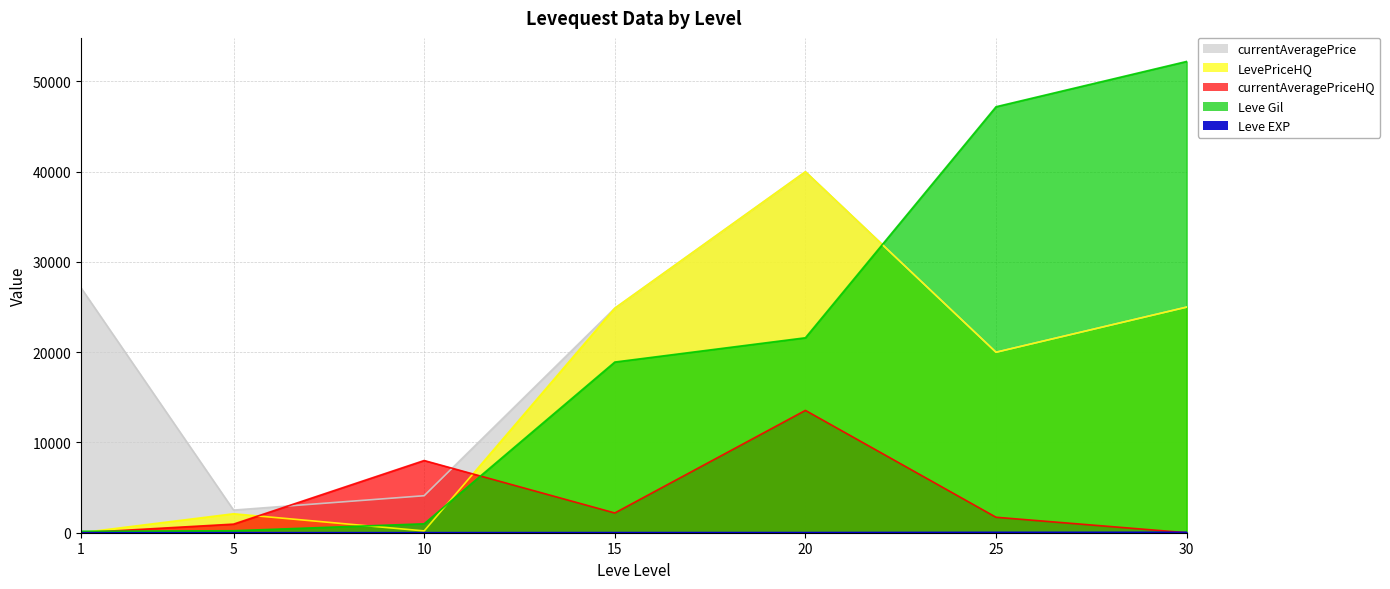

What is the greatest value displayed?

52220.0